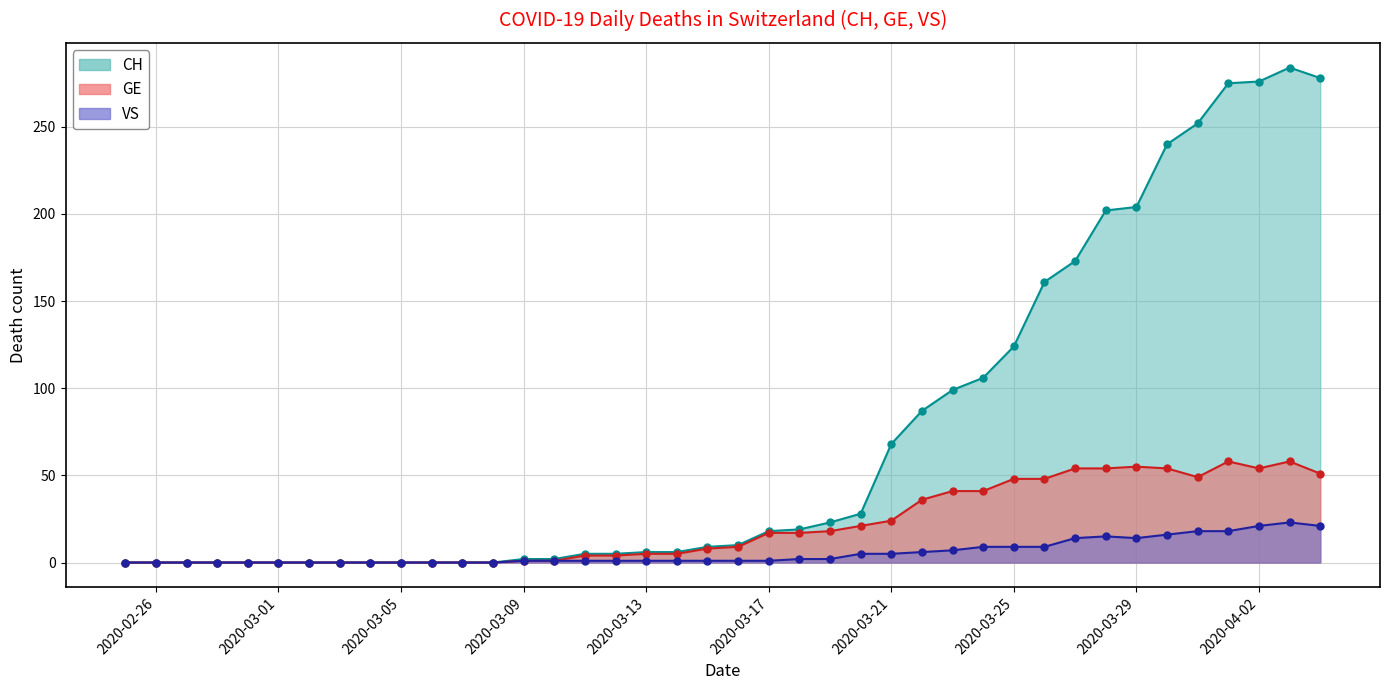

Reading left to right, transcribe all the data shown in this chart.

CH: 0	0	0	0	0	0	0	0	0	0	0	0	0	2	2	5	5	6	6	9	10	18	19	23	28	68	87	99	106	124	161	173	202	204	240	252	275	276	284	278
GE: 0	0	0	0	0	0	0	0	0	0	0	0	0	1	1	4	4	5	5	8	9	17	17	18	21	24	36	41	41	48	48	54	54	55	54	49	58	54	58	51
VS: 0	0	0	0	0	0	0	0	0	0	0	0	0	1	1	1	1	1	1	1	1	1	2	2	5	5	6	7	9	9	9	14	15	14	16	18	18	21	23	21